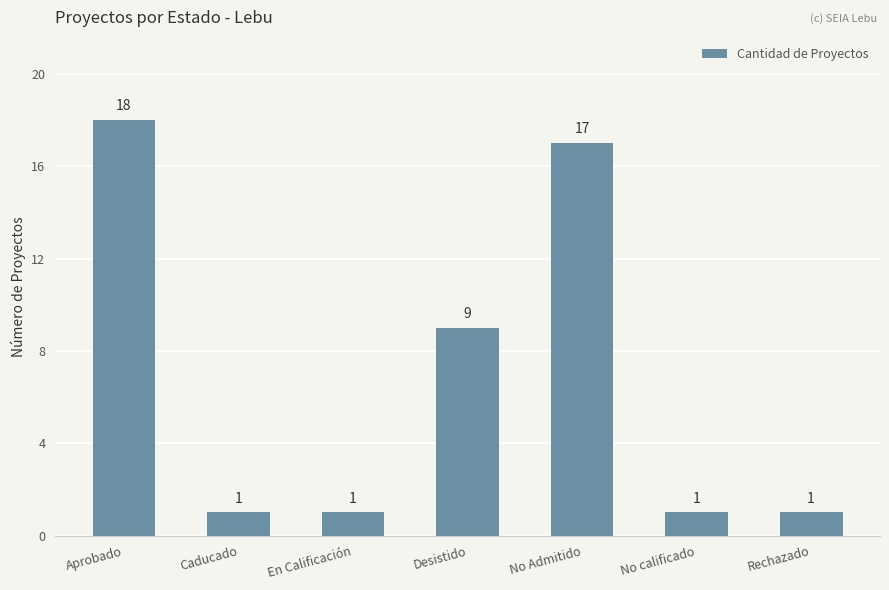

Is it true that the value at Rechazado is 1?

True